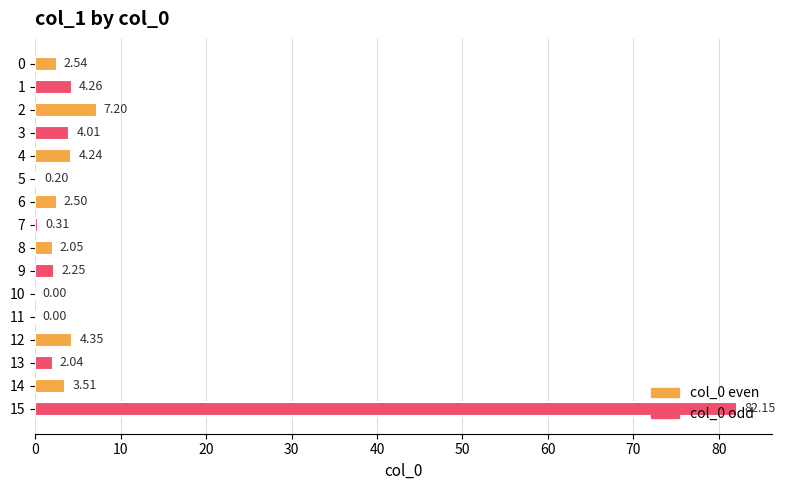

What is the sum of all values?

121.6